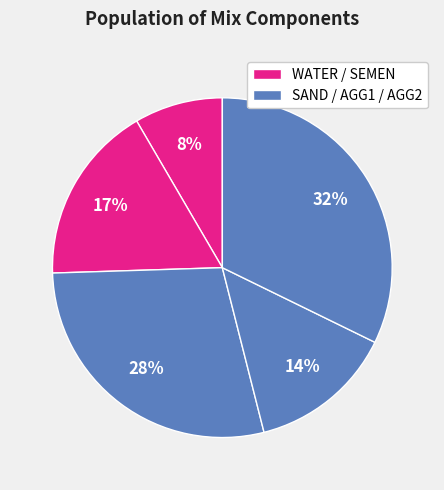

How many segments does this pie chart have?

5